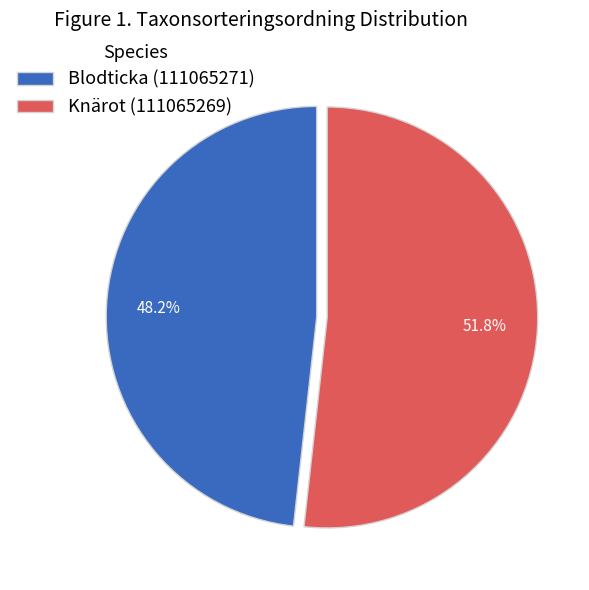

Which slice is the smallest?

Blodticka (111065271)